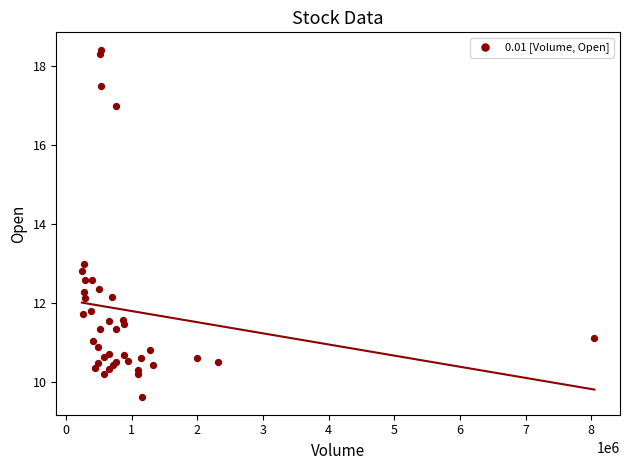

What Y value in the scatter plot is closest to 14?

13.0